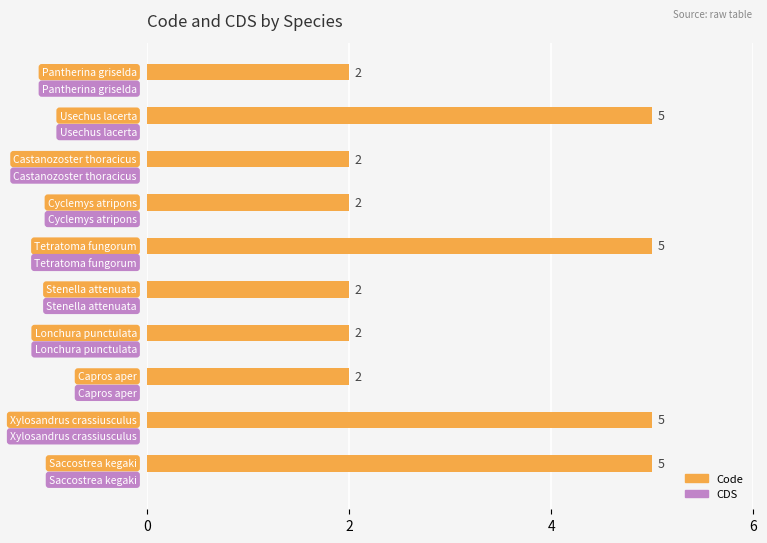

What is the difference between the maximum and minimum values?

3